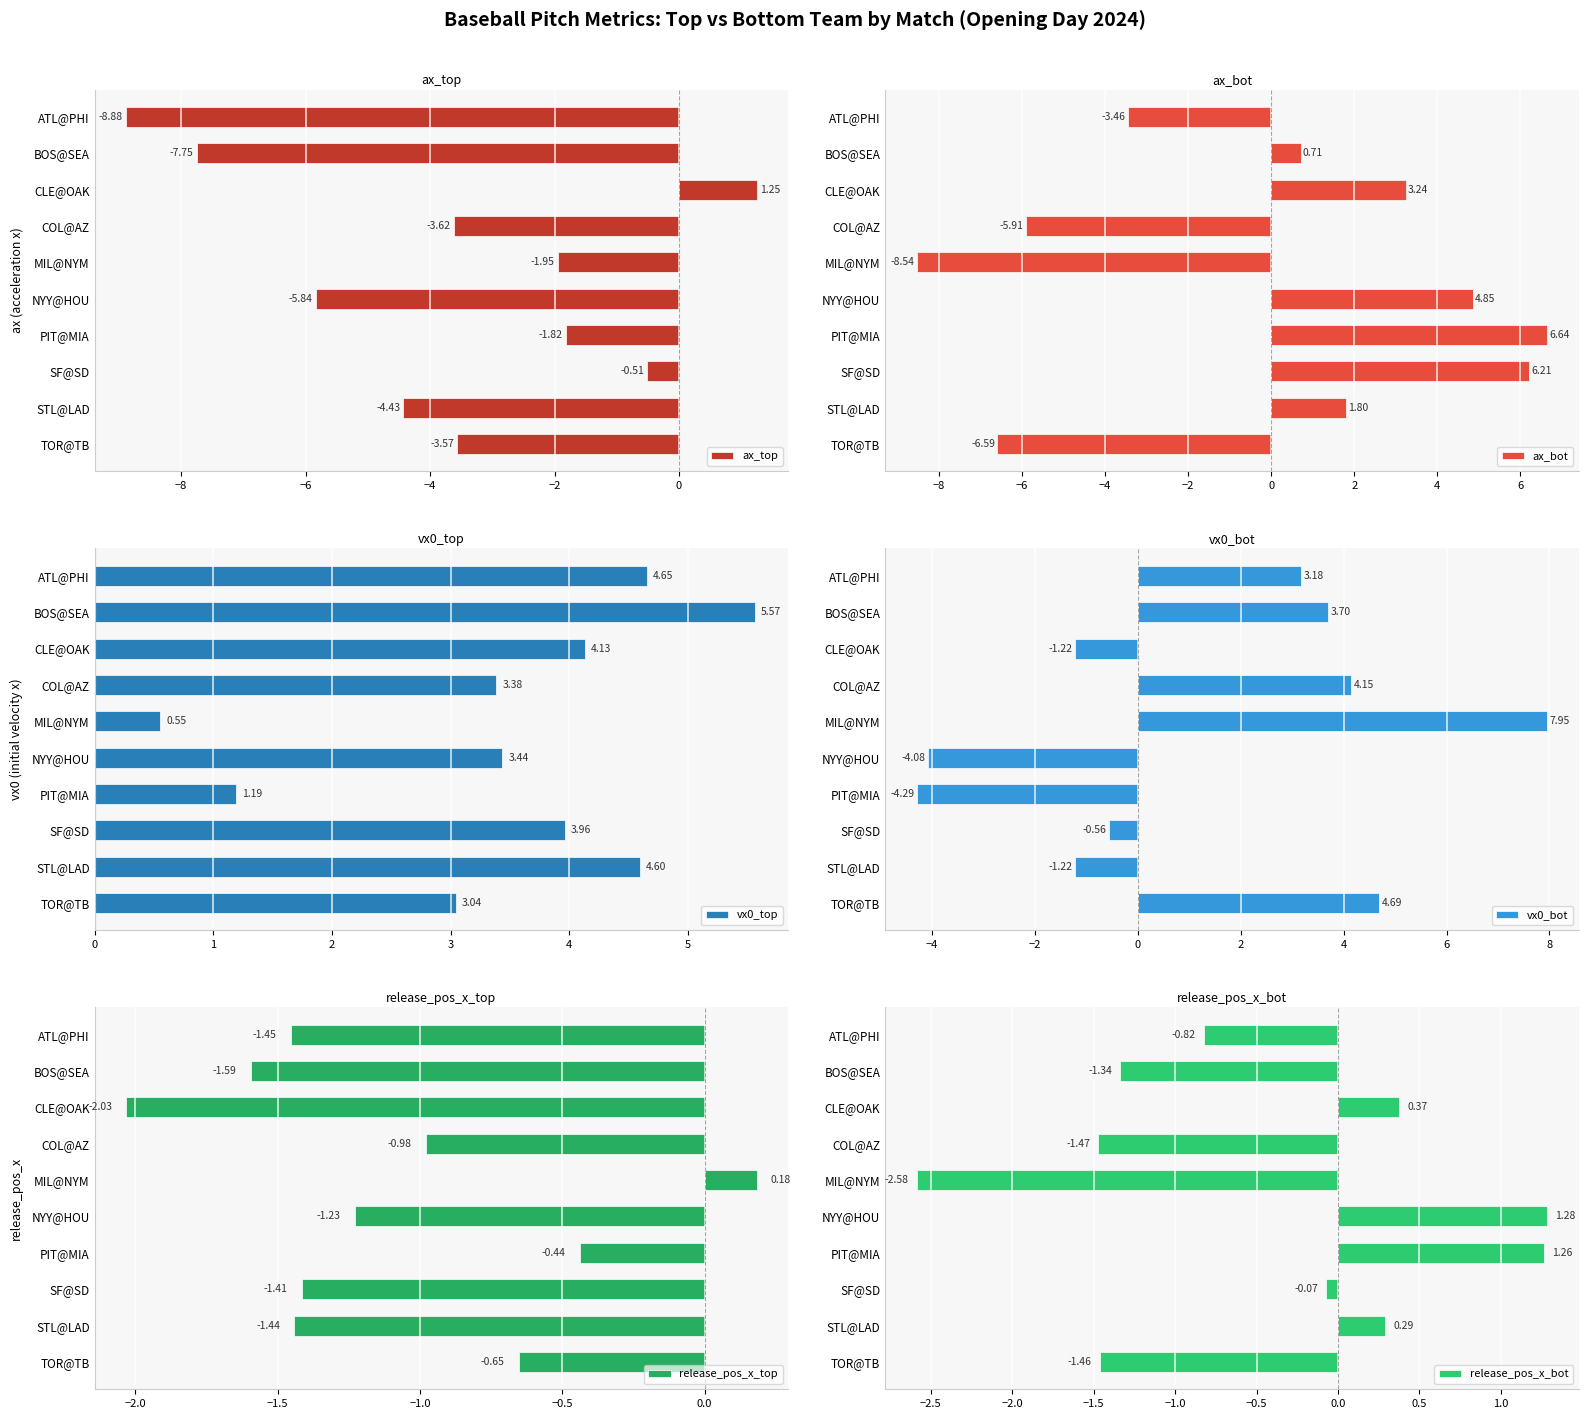

List the labels in order of ax_top value, smallest first.

ATL@PHI, BOS@SEA, NYY@HOU, STL@LAD, COL@AZ, TOR@TB, MIL@NYM, PIT@MIA, SF@SD, CLE@OAK